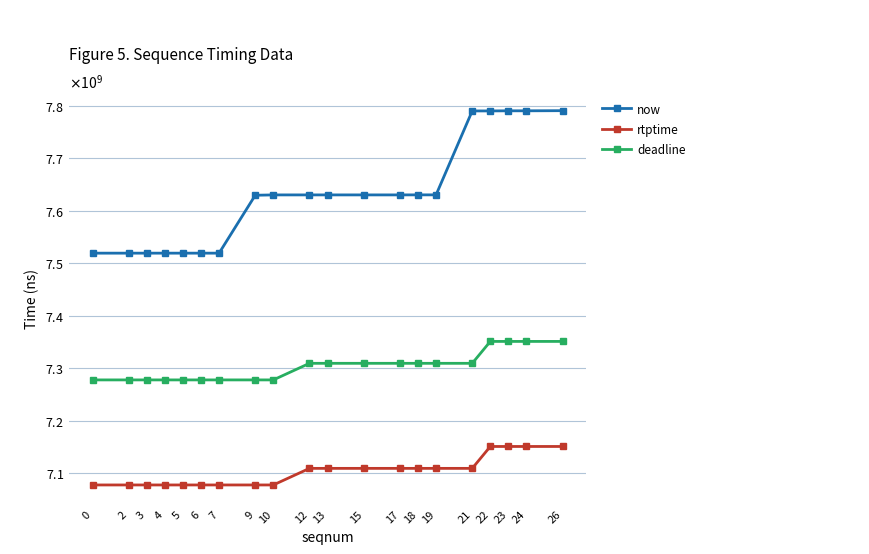

True or false: deadline and now intersect in this chart.

False